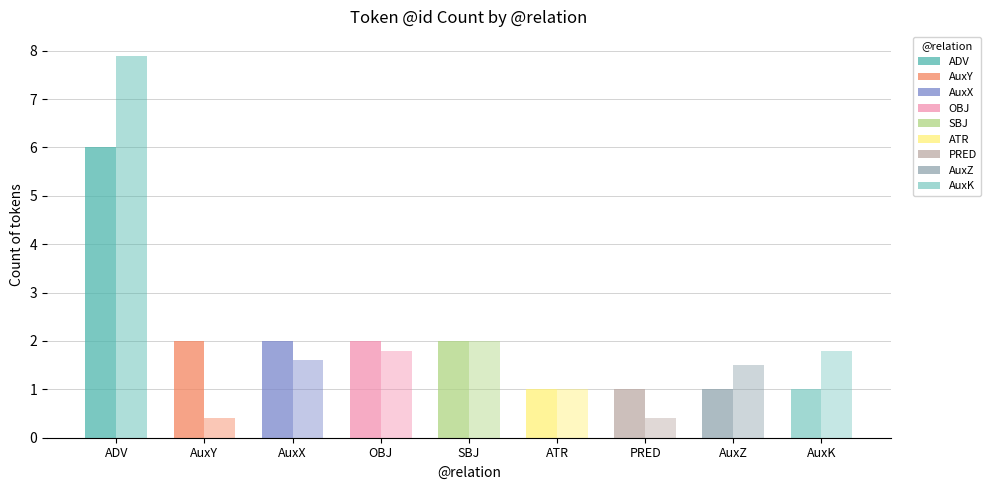

What is the label of the 9th bar from the right?

ADV